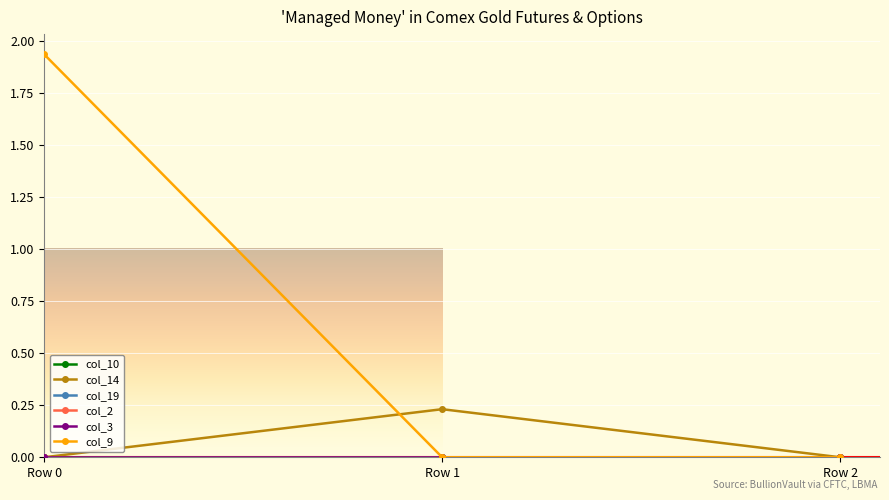

Is this an area chart (filled region under the line)?

No